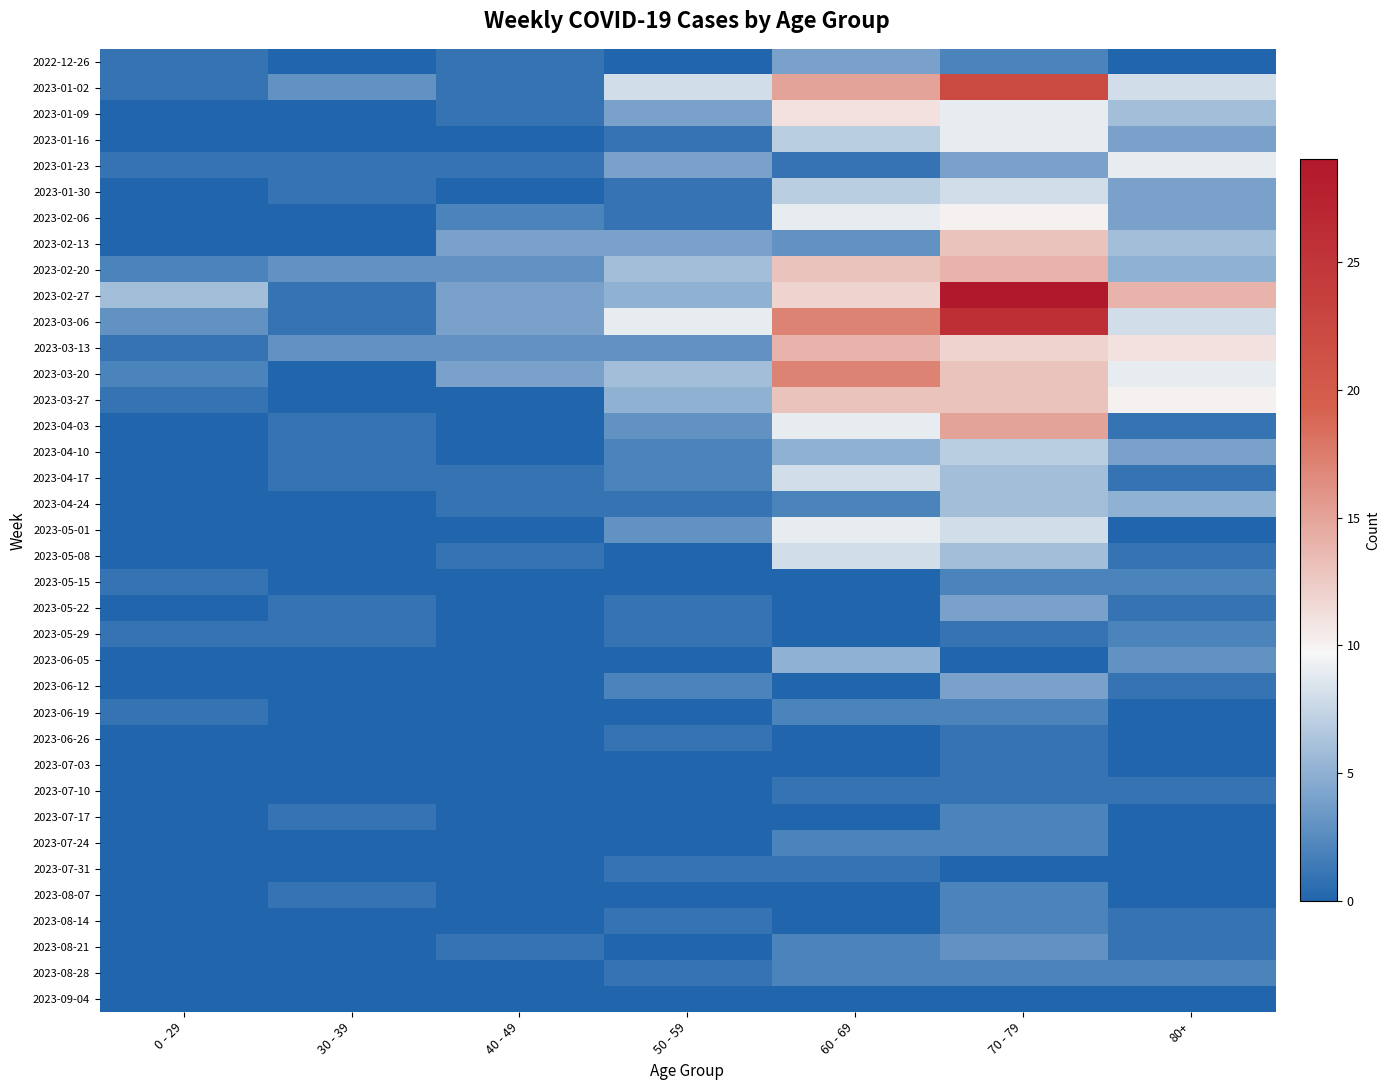

What is the difference between the highest and lowest values at 30 - 39?

3